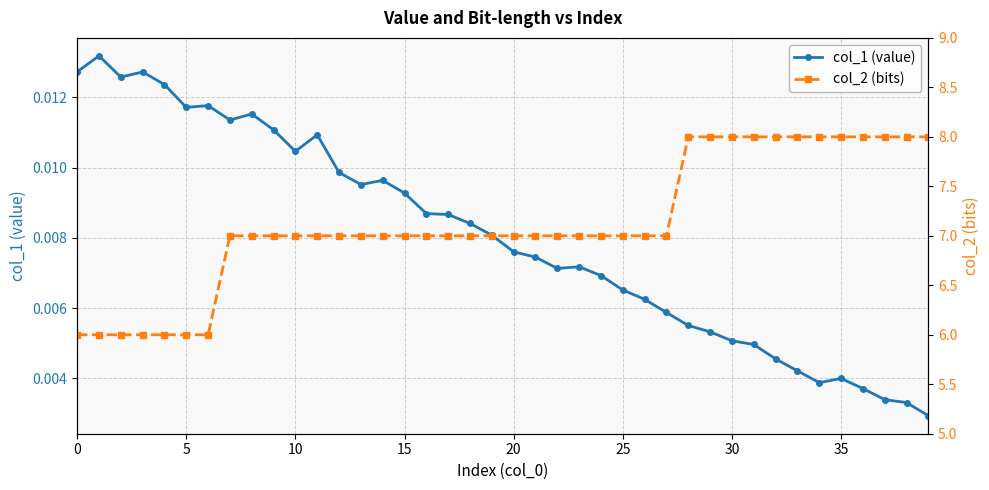

Is this an area chart (filled region under the line)?

No